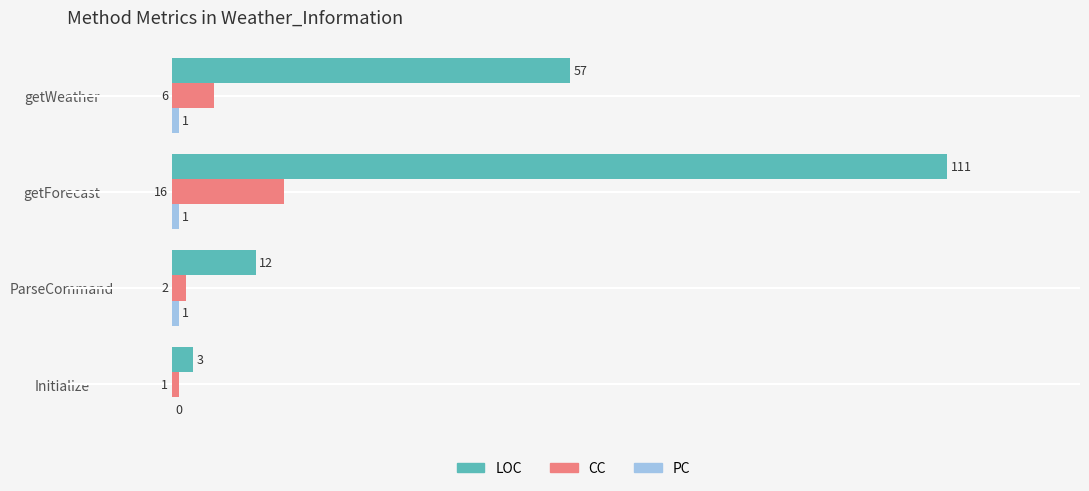

Which series has the largest total across all categories?

LOC